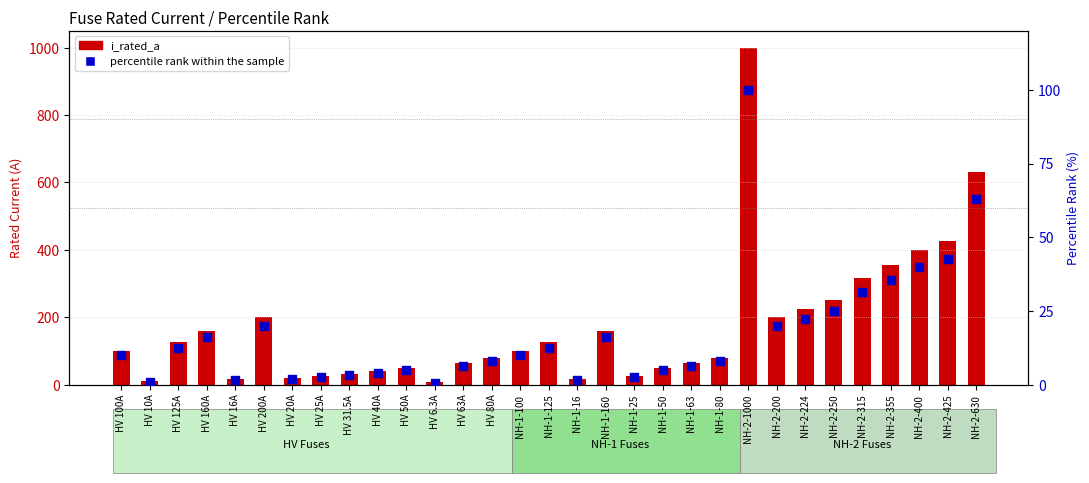

What is the total value across all series at HV 40A?

44.0